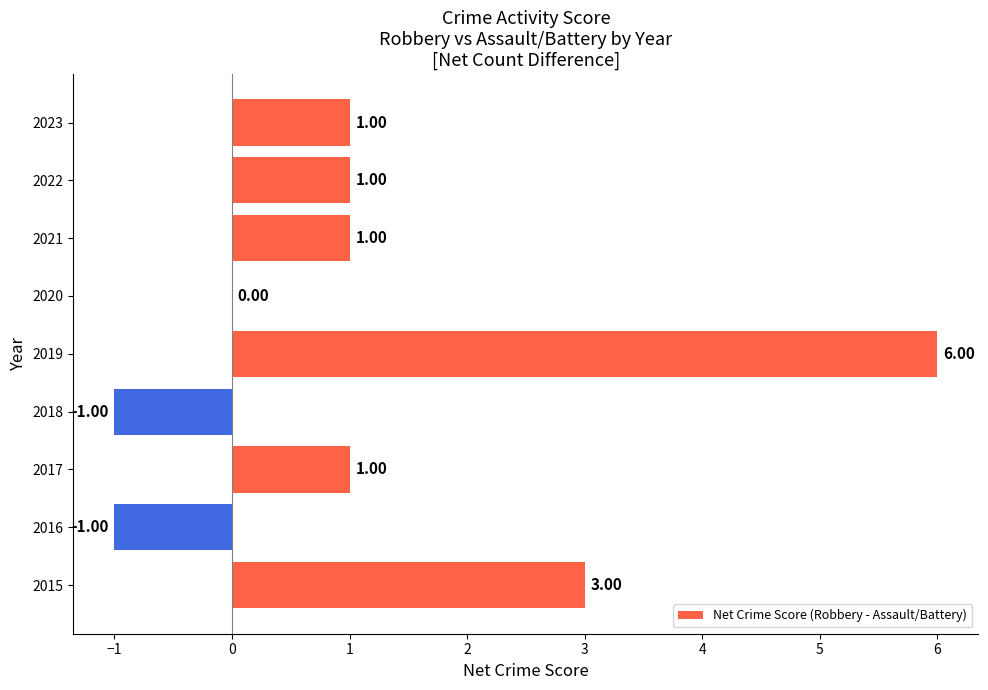

Approximately how many times larger is the value at 2015 compared to 2022?

3.0